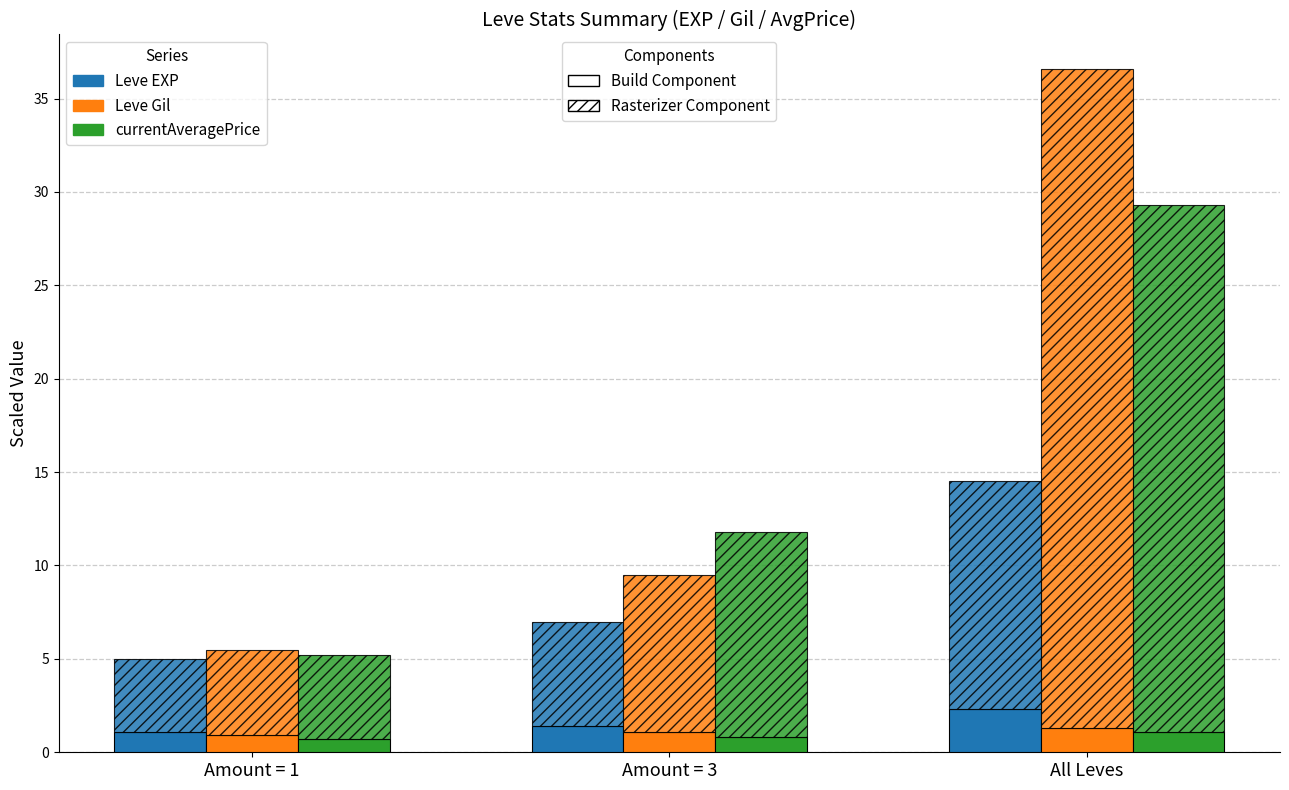

What is the sum of all Leve Gil values?

3.3